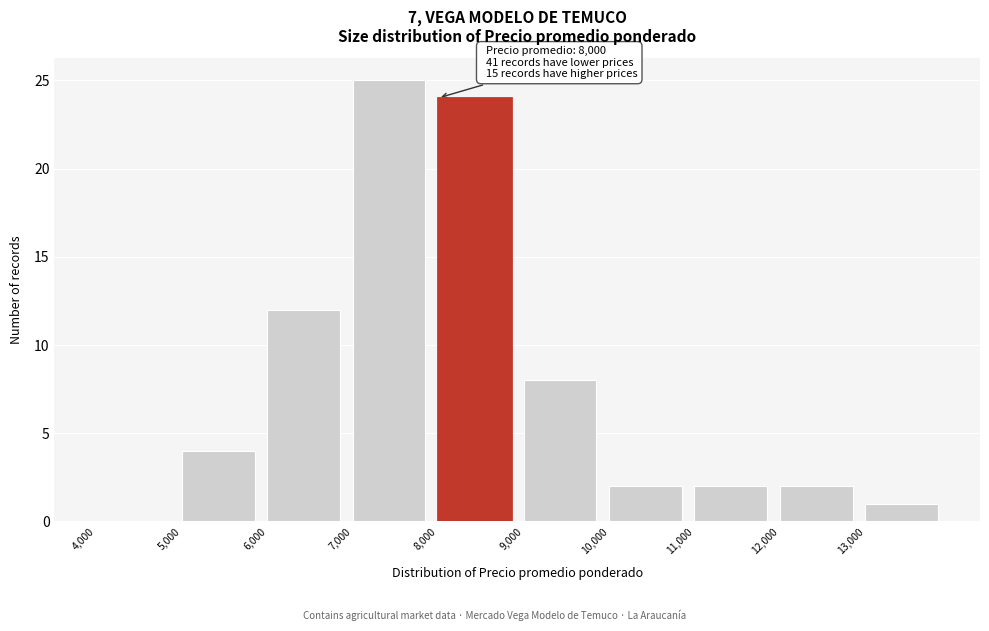

Which range on the x-axis has the tallest bar?

7000 to 8000